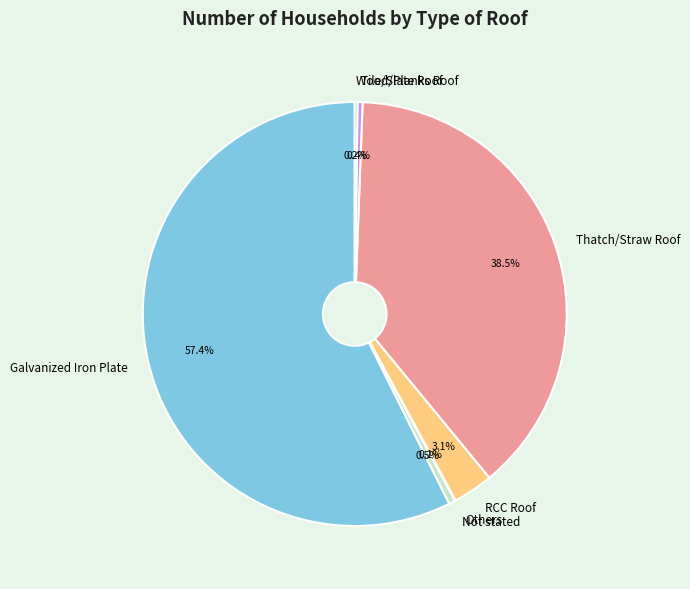

Do Tile/Slate Roof and RCC Roof together represent more than half of the pie?

No